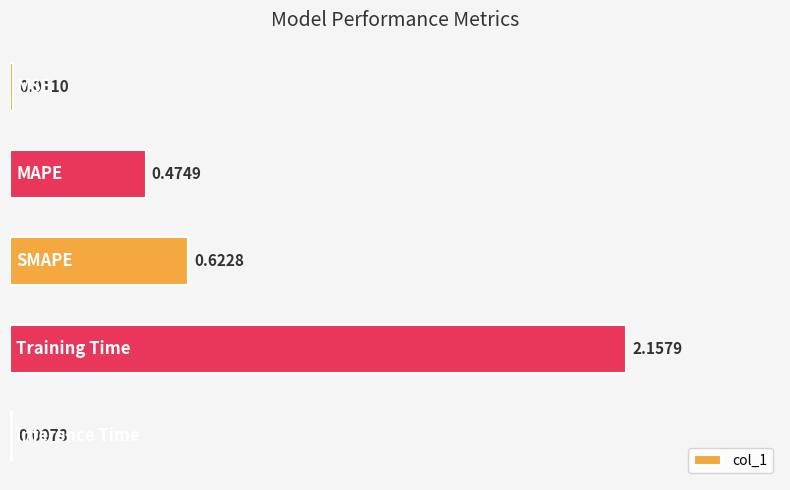

What is the sum of all values?

3.3